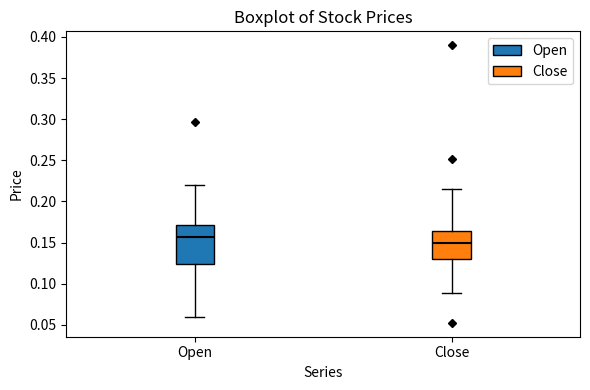

Reading left to right, read every box against the y-axis: the position of its median line, the range the box covers, and the ends of its whiskers. The values are not printed on the chart, so give them approximately, as read against the axis.

Open: median 0.155, box 0.125 to 0.170, whiskers 0.060 to 0.220
Close: median 0.150, box 0.130 to 0.165, whiskers 0.090 to 0.215